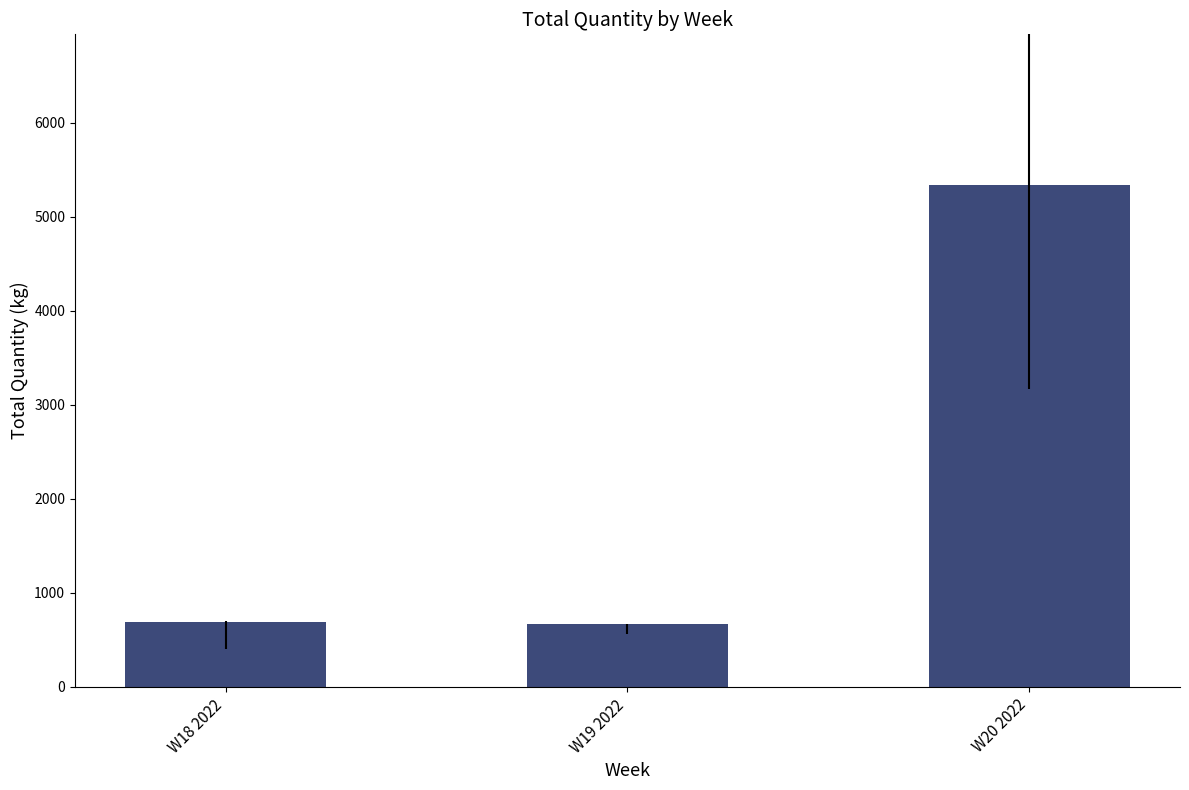

How many bars are there in total?

3